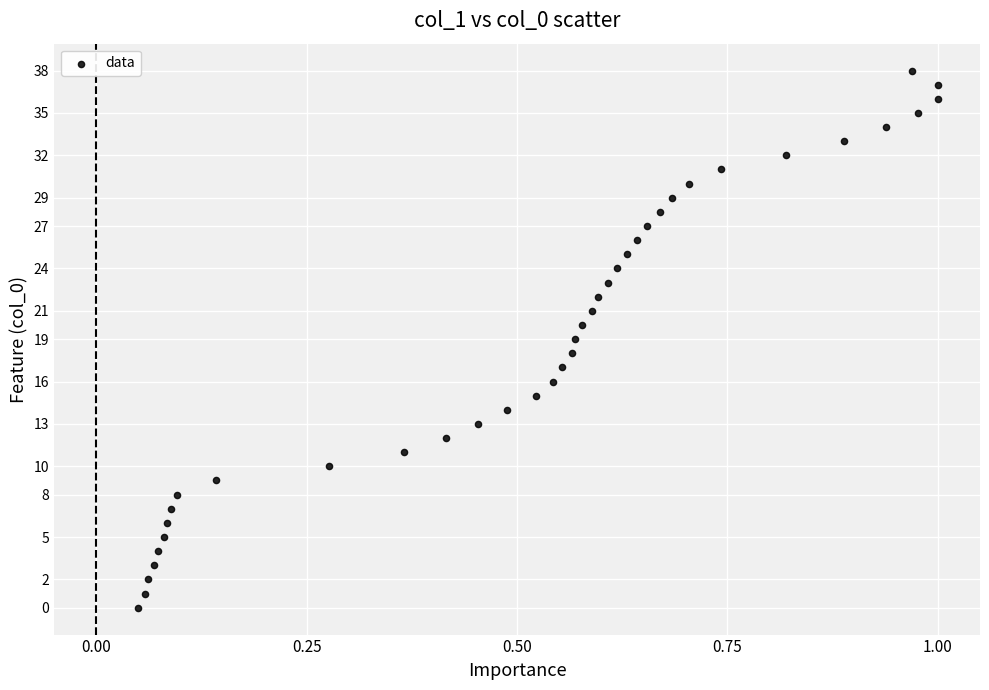

What is the range of Y values (max minus min)?

38